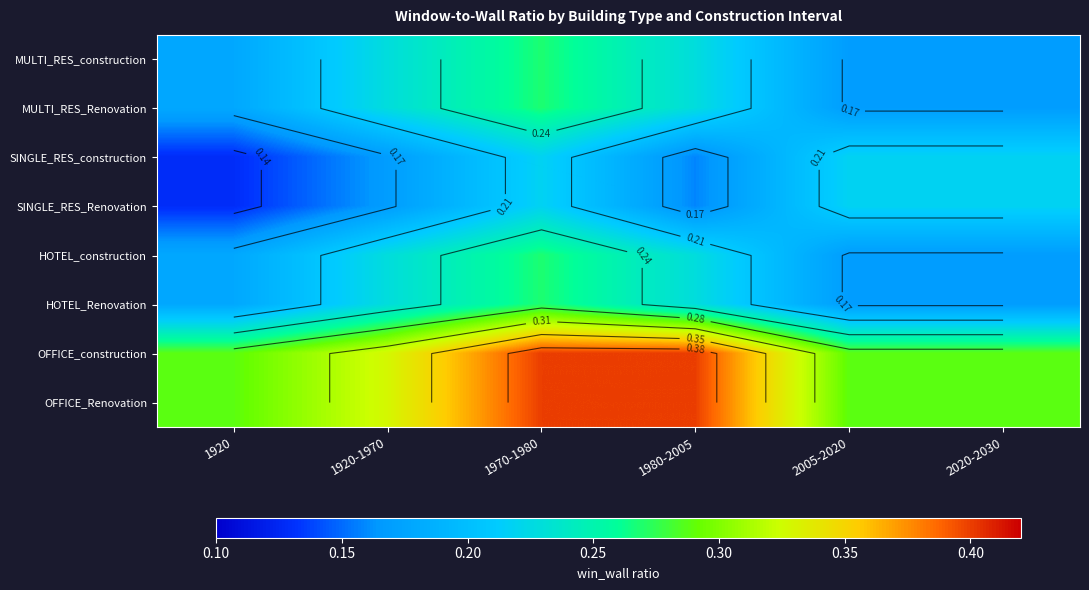

The value of HOTEL_Renovation at 2020-2030 is 0.0. True or false?

False